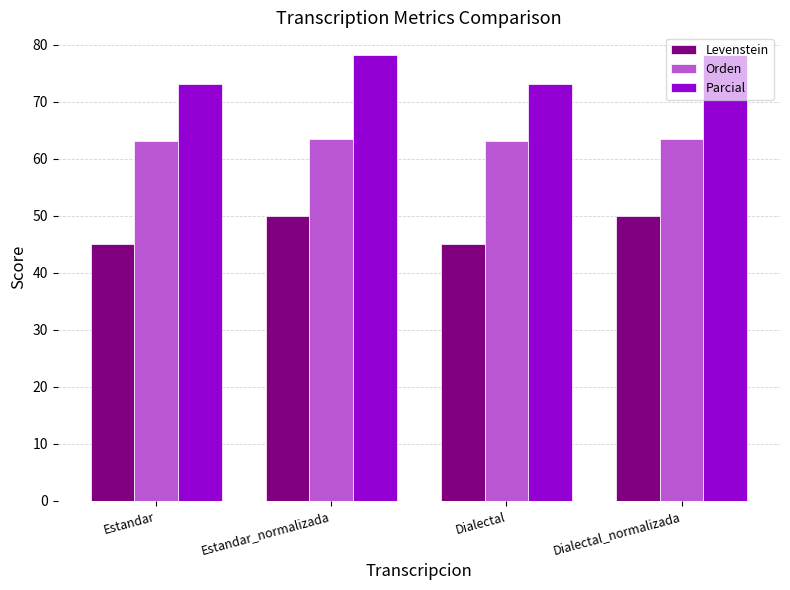

What is the smallest value displayed?

45.0